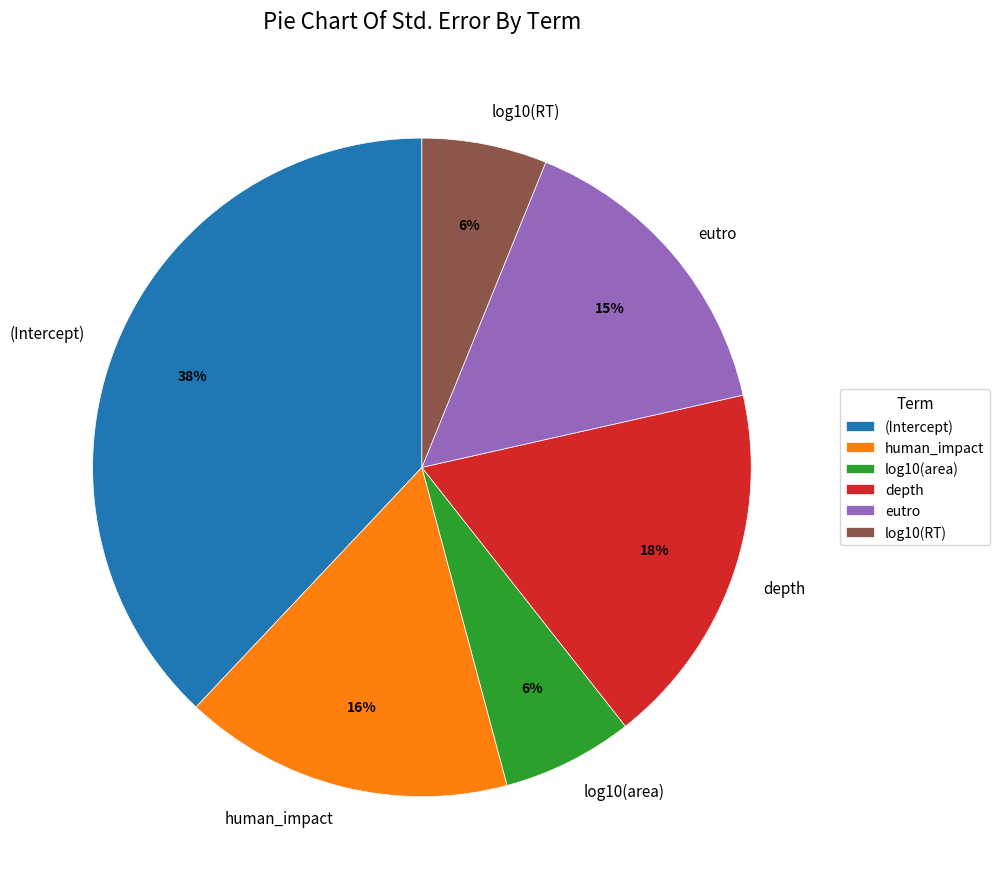

The log10(RT) slice represents 6% of the pie. True or false?

True